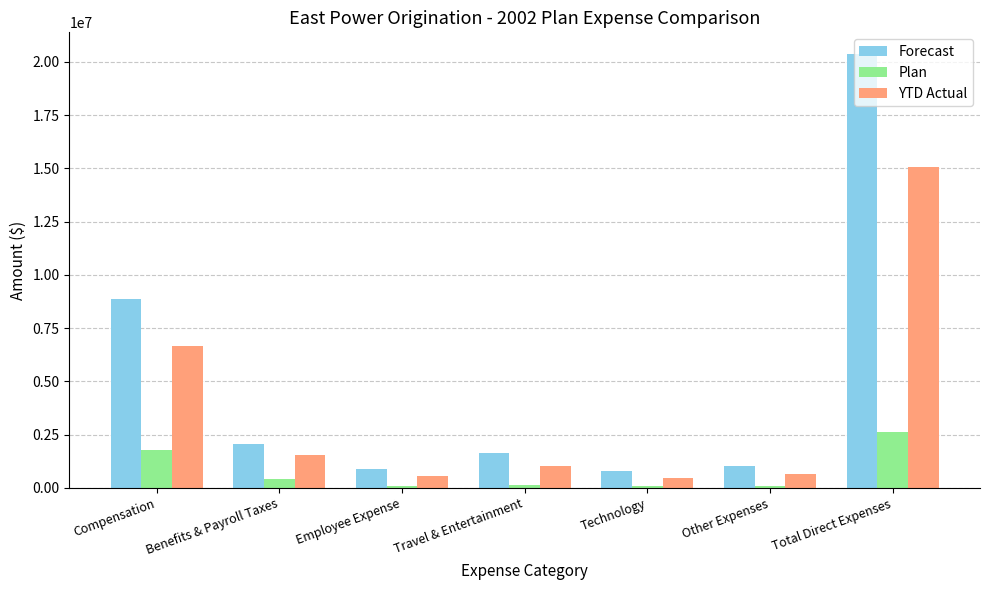

How many categories are shown in the chart?

7